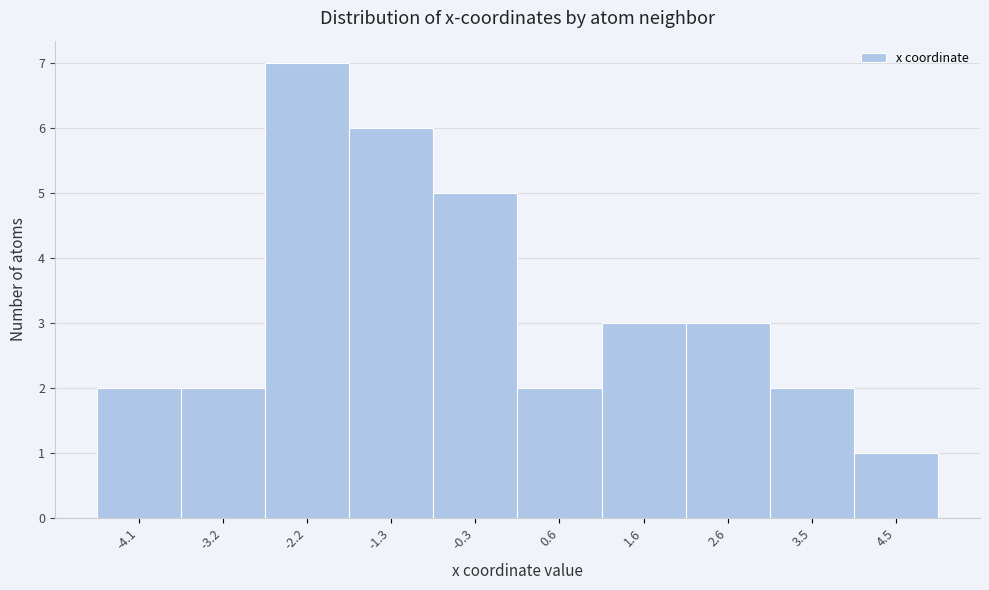

Reading left to right, list all the values displayed in this chart.

2	2	7	6	5	2	3	3	2	1